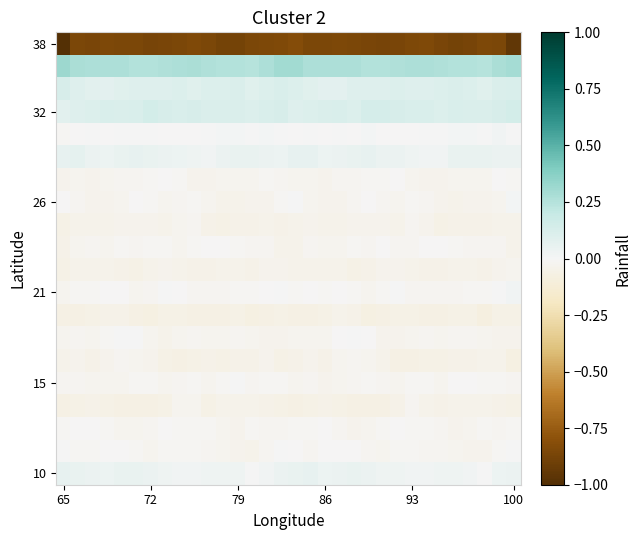

Which category has the highest value across all series?

65